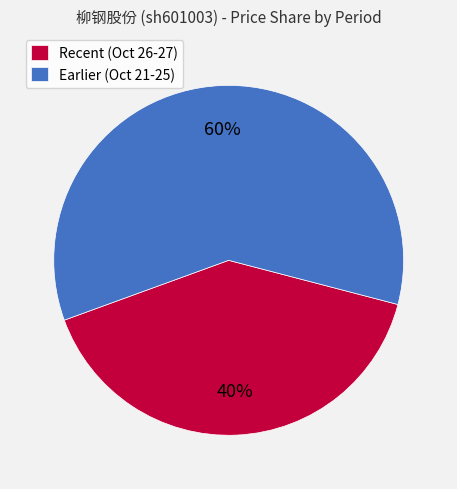

What is the ratio of the value at Recent (Oct 26-27) to the value at Earlier (Oct 21-25)?

0.7